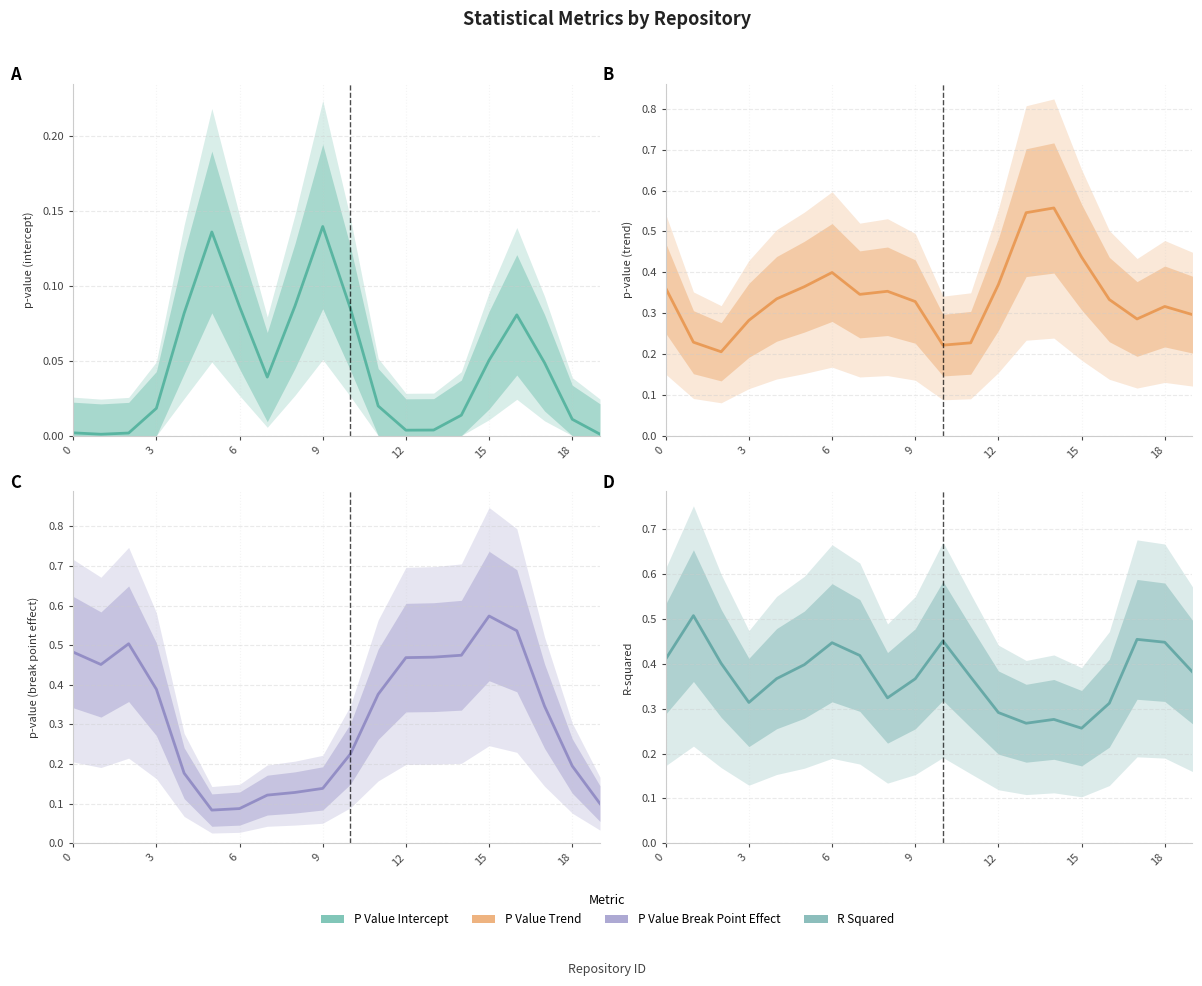

Rank the series at 17 from lowest to highest value.

p_value_intercept, p_value_trend, p_value_break_point_effect, r_squared